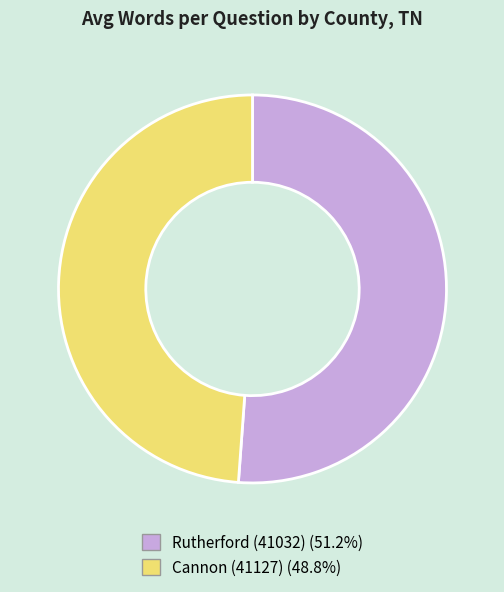

Is the sum of Cannon (41127) and Rutherford (41032) greater than half?

Yes